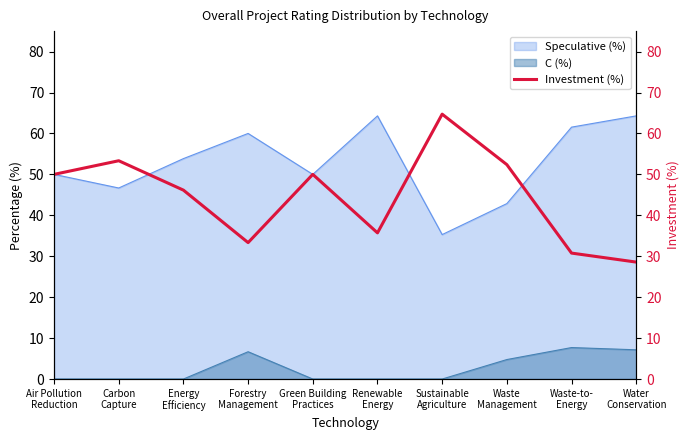

How many lines are shown in the chart?

1